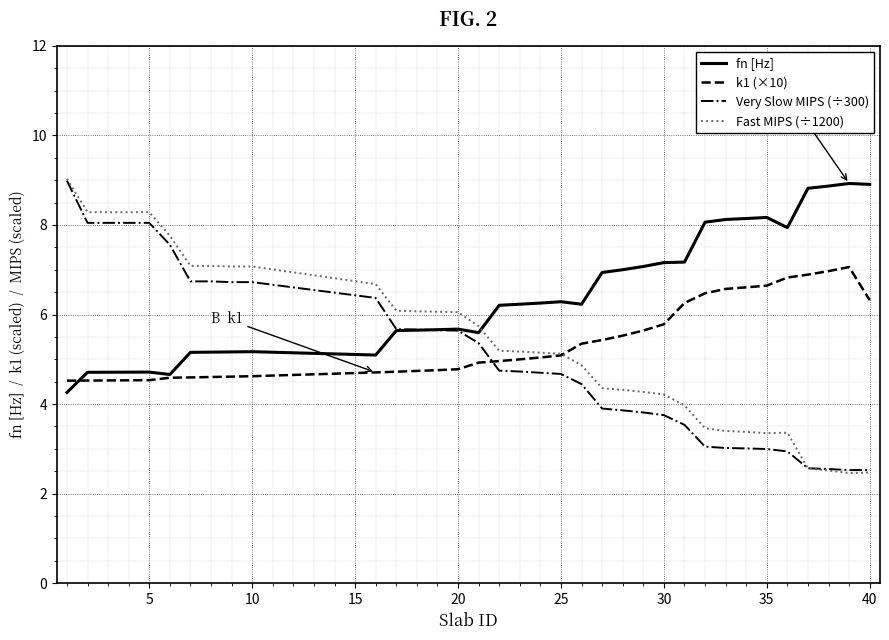

Which series has the largest total across all categories?

fn [Hz]